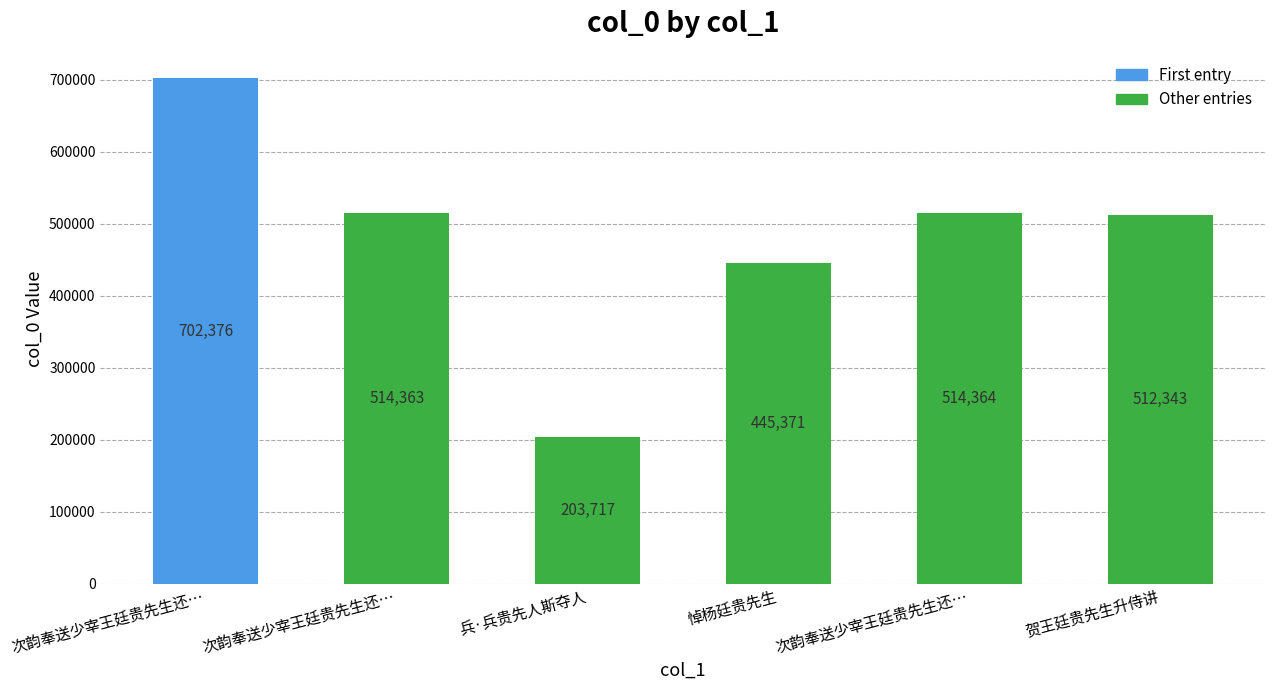

How many values are below 514363?

3